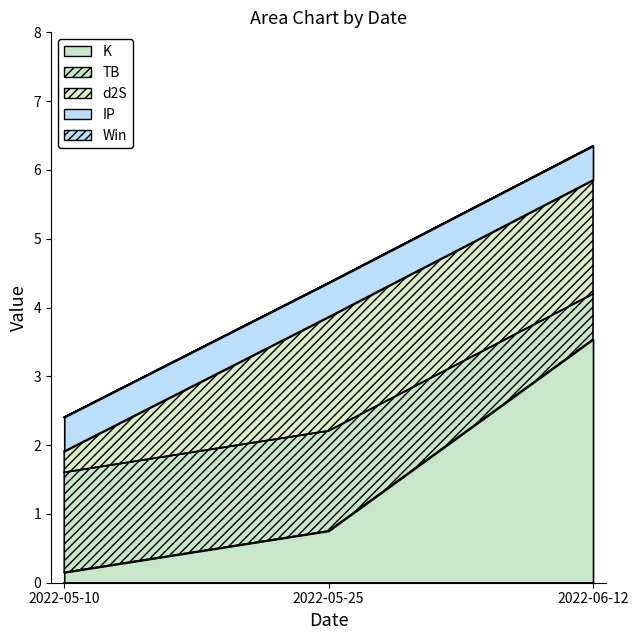

Where is d2S nearest to the value 0?

2022-05-10